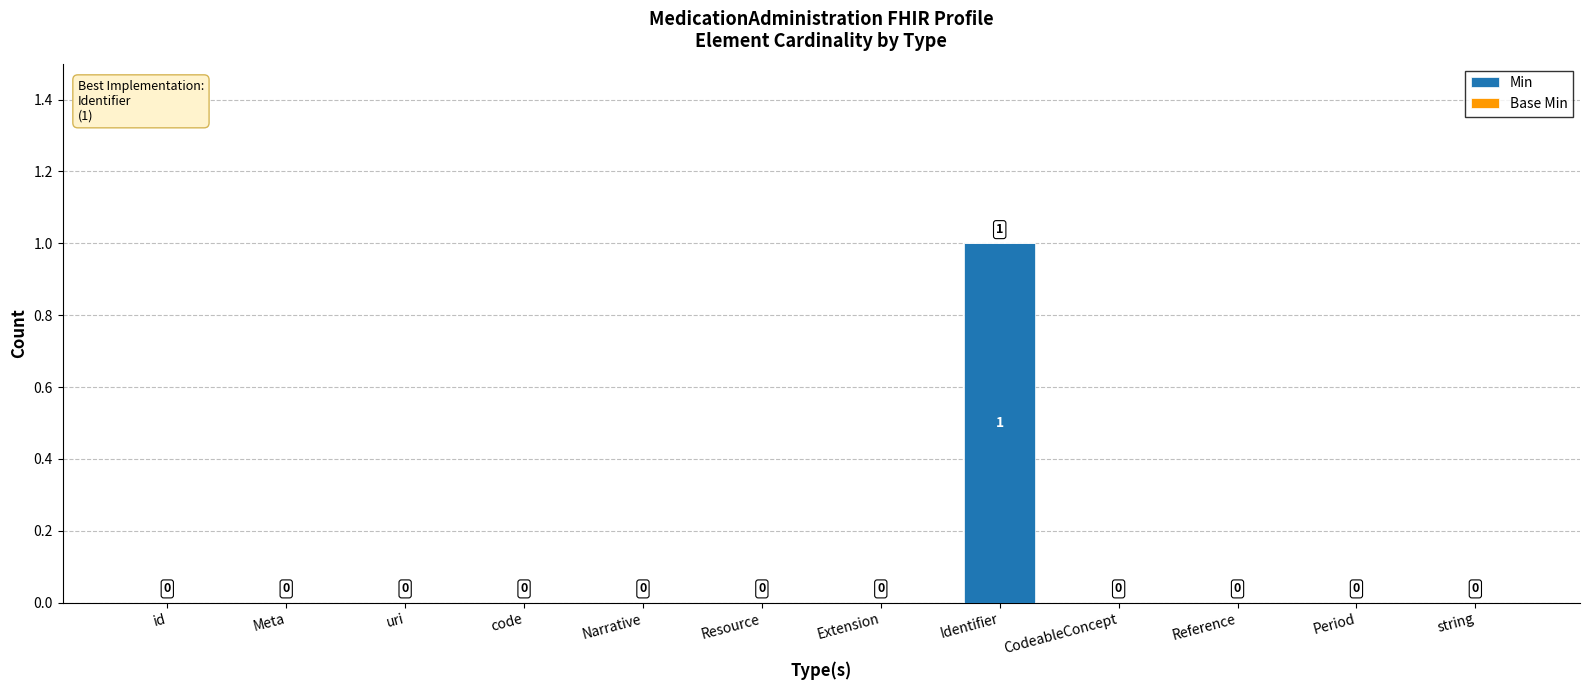

How many values are between 0 and 1?

12